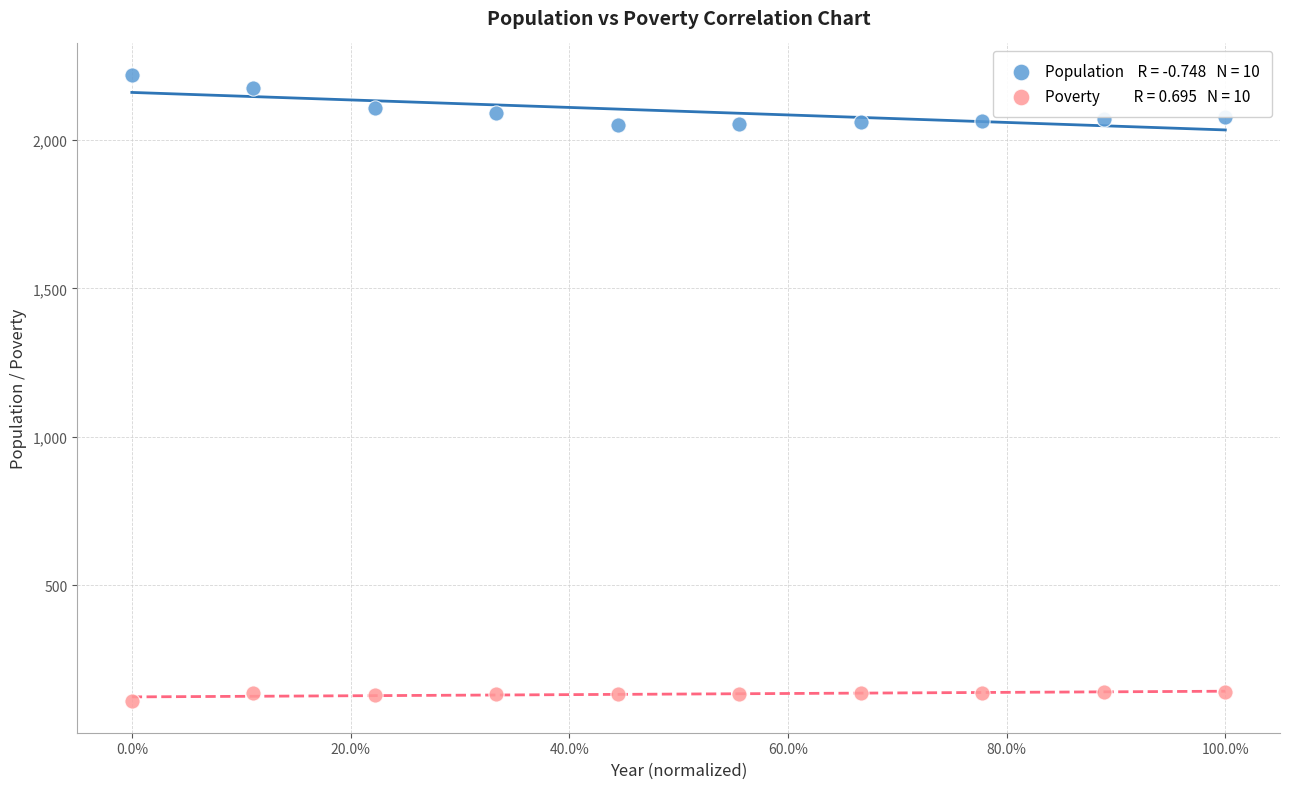

Across all data points, what is the range of Y values (max minus min)?

2110